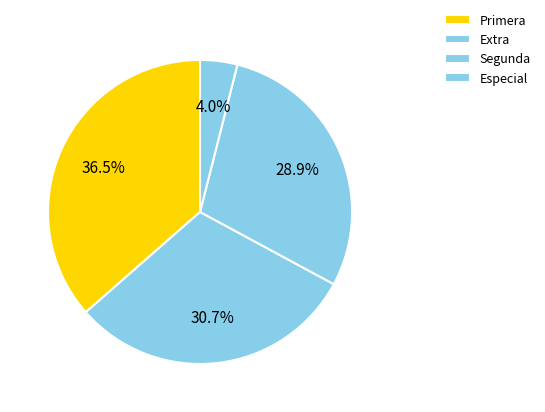

What is the smallest slice in the pie chart?

Especial